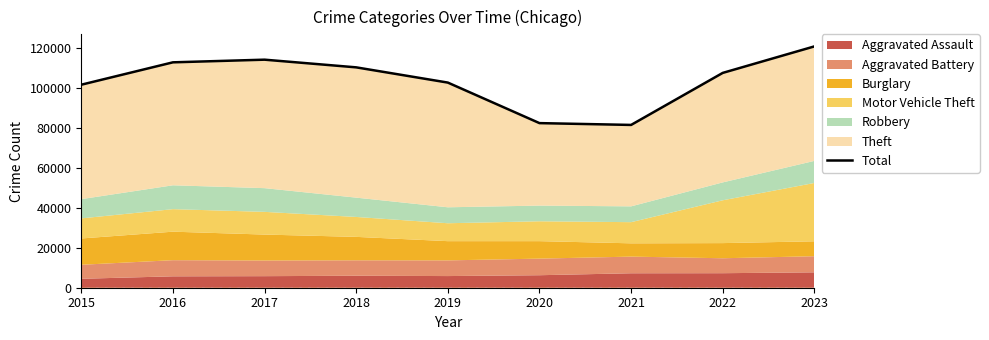

List the labels in order of value, largest first.

2023, 2017, 2016, 2018, 2022, 2019, 2015, 2020, 2021